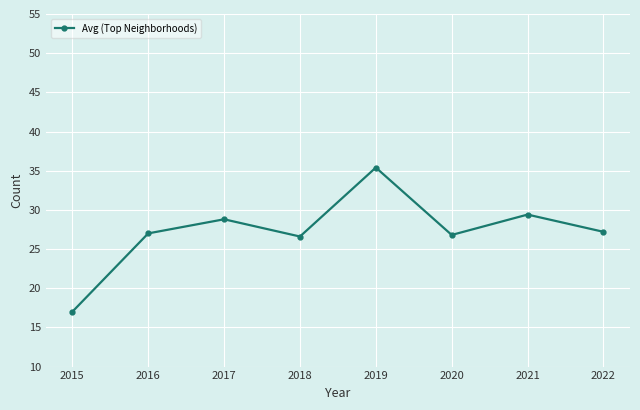

Is this an area chart (filled region under the line)?

No